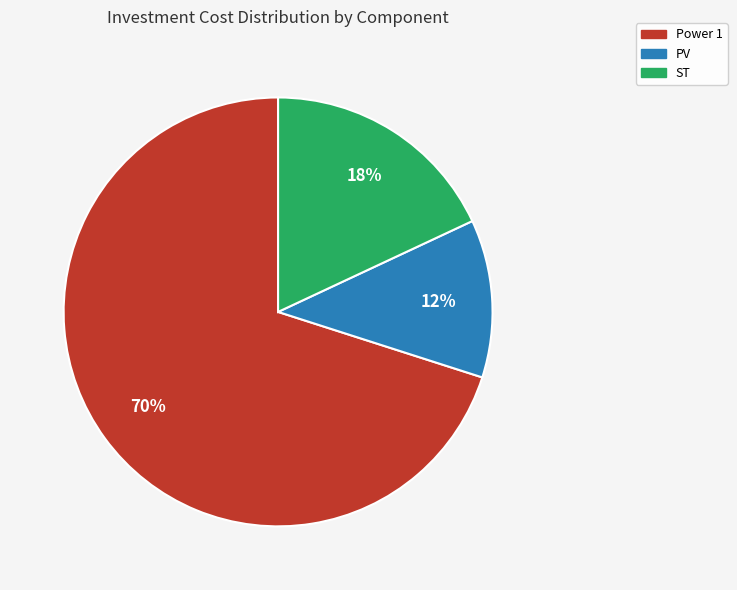

Does any single category account for the majority?

Yes